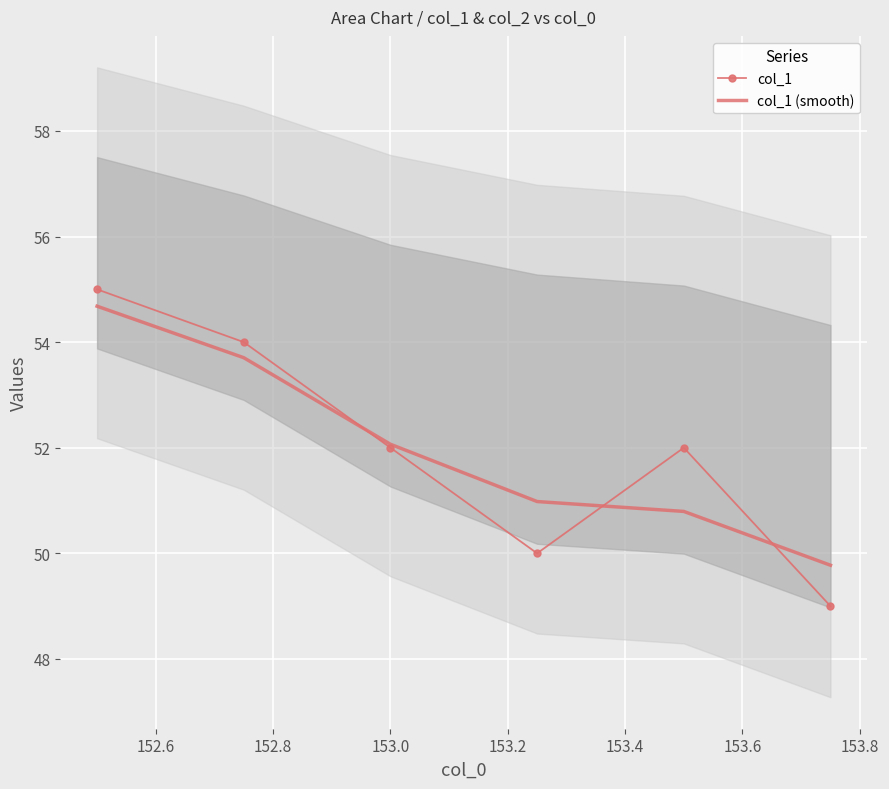

How many lines are shown in the chart?

2